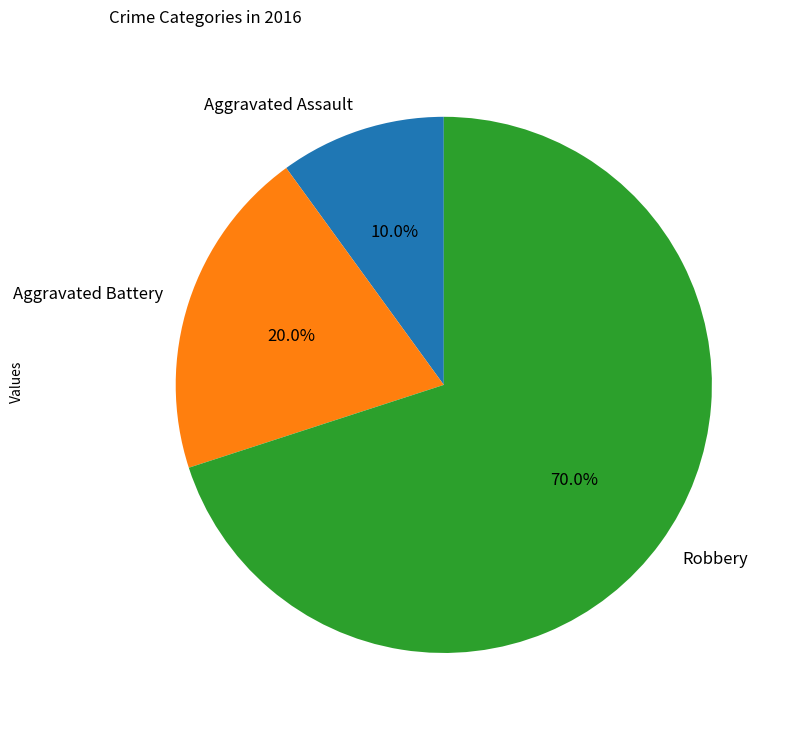

True or false: Robbery accounts for 70% of the total.

True